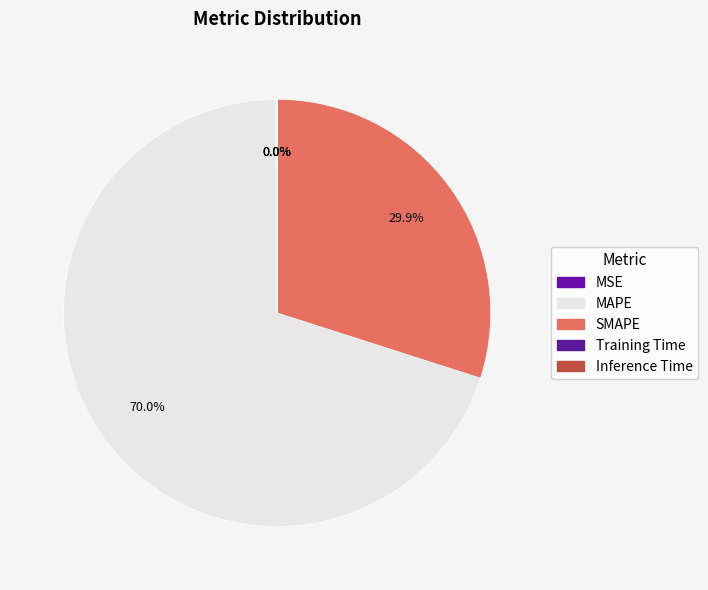

To the nearest percent, what portion does MAPE represent?

70%